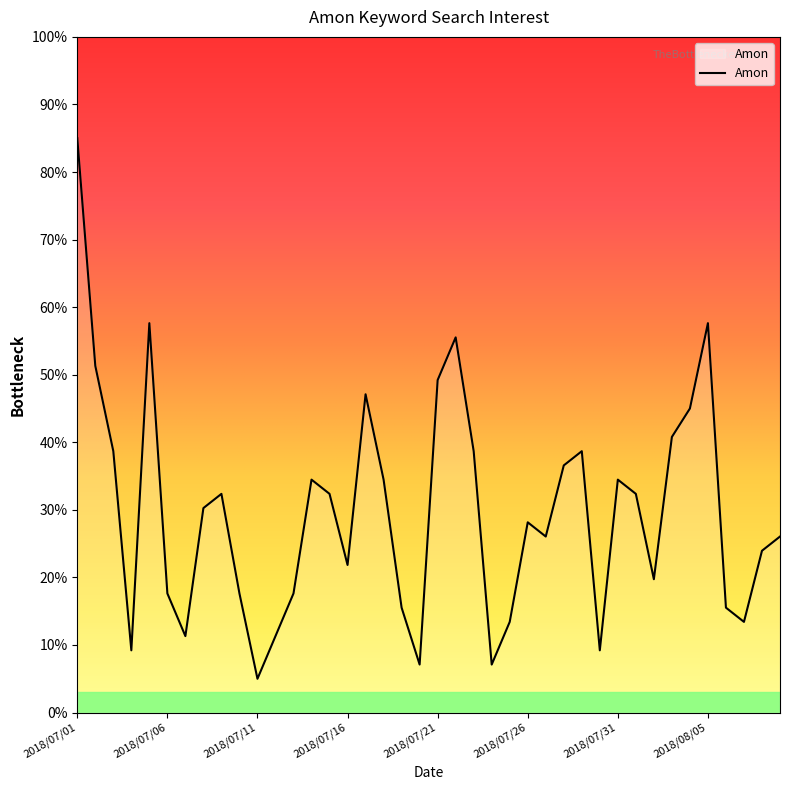

What is the maximum value shown in the chart?

85.0